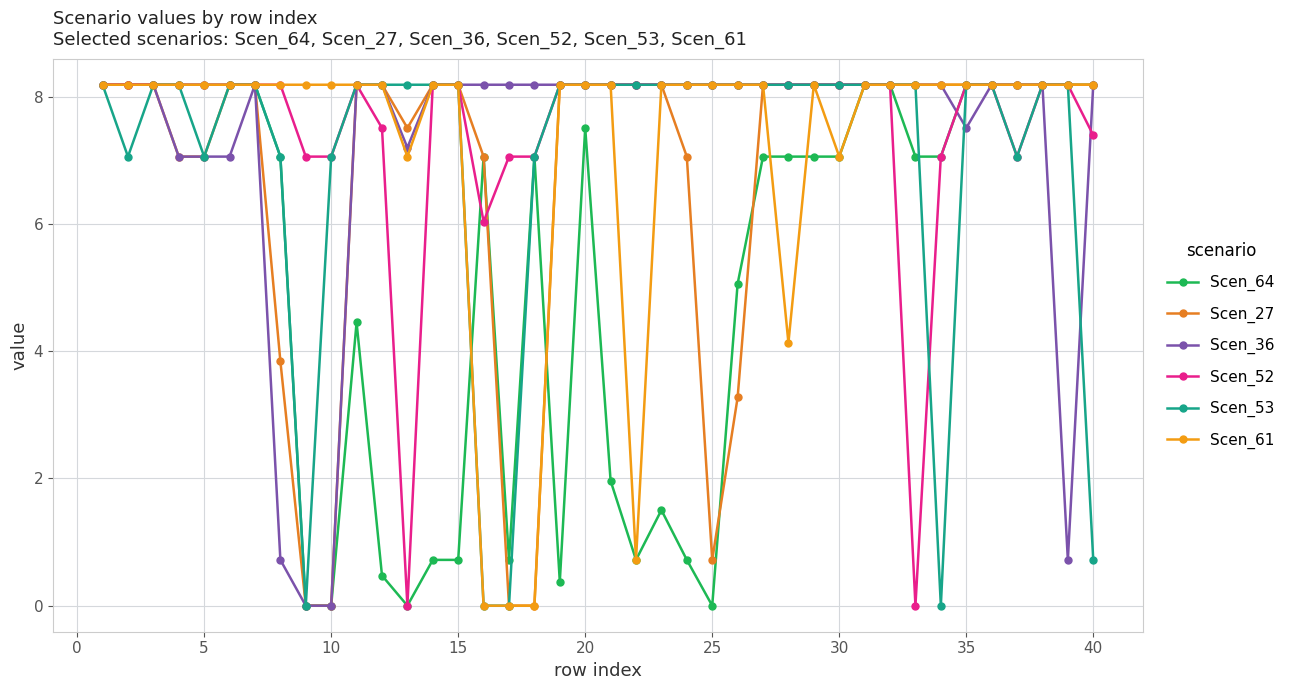

Reading right to left, extract all data points from this chart.

Scen_64: 8.2	8.2	8.2	8.2	8.2	8.2	7.1	7.1	8.2	8.2	7.1	7.1	7.1	7.1	5.1	0.0	0.7	1.5	0.7	2.0	7.5	0.4	7.1	0.7	7.1	0.7	0.7	0.0	0.5	4.5	0.0	0.0	7.1	8.2	8.2	8.2	8.2	8.2	8.2	8.2
Scen_27: 8.2	8.2	8.2	8.2	8.2	8.2	8.2	8.2	8.2	8.2	8.2	8.2	8.2	8.2	3.3	0.7	7.1	8.2	8.2	8.2	8.2	8.2	0.0	0.0	7.1	8.2	8.2	7.5	8.2	8.2	0.0	0.0	3.8	8.2	8.2	7.1	7.1	8.2	8.2	8.2
Scen_36: 8.2	0.7	8.2	8.2	8.2	7.5	8.2	8.2	8.2	8.2	8.2	8.2	8.2	8.2	8.2	8.2	8.2	8.2	8.2	8.2	8.2	8.2	8.2	8.2	8.2	8.2	8.2	7.2	8.2	8.2	0.0	0.0	0.7	8.2	7.1	7.1	7.1	8.2	8.2	8.2
Scen_52: 7.4	8.2	8.2	7.1	8.2	8.2	7.1	0.0	8.2	8.2	8.2	8.2	8.2	8.2	8.2	8.2	8.2	8.2	8.2	8.2	8.2	8.2	7.1	7.1	6.0	8.2	8.2	0.0	7.5	8.2	7.1	7.1	8.2	8.2	8.2	8.2	8.2	8.2	8.2	8.2
Scen_53: 0.7	8.2	8.2	7.1	8.2	8.2	0.0	8.2	8.2	8.2	8.2	8.2	8.2	8.2	8.2	8.2	8.2	8.2	8.2	8.2	8.2	8.2	7.1	0.0	0.0	8.2	8.2	8.2	8.2	8.2	7.1	0.0	7.1	8.2	8.2	7.1	8.2	8.2	7.1	8.2
Scen_61: 8.2	8.2	8.2	8.2	8.2	8.2	8.2	8.2	8.2	8.2	7.1	8.2	4.1	8.2	8.2	8.2	8.2	8.2	0.7	8.2	8.2	8.2	0.0	0.0	0.0	8.2	8.2	7.1	8.2	8.2	8.2	8.2	8.2	8.2	8.2	8.2	8.2	8.2	8.2	8.2